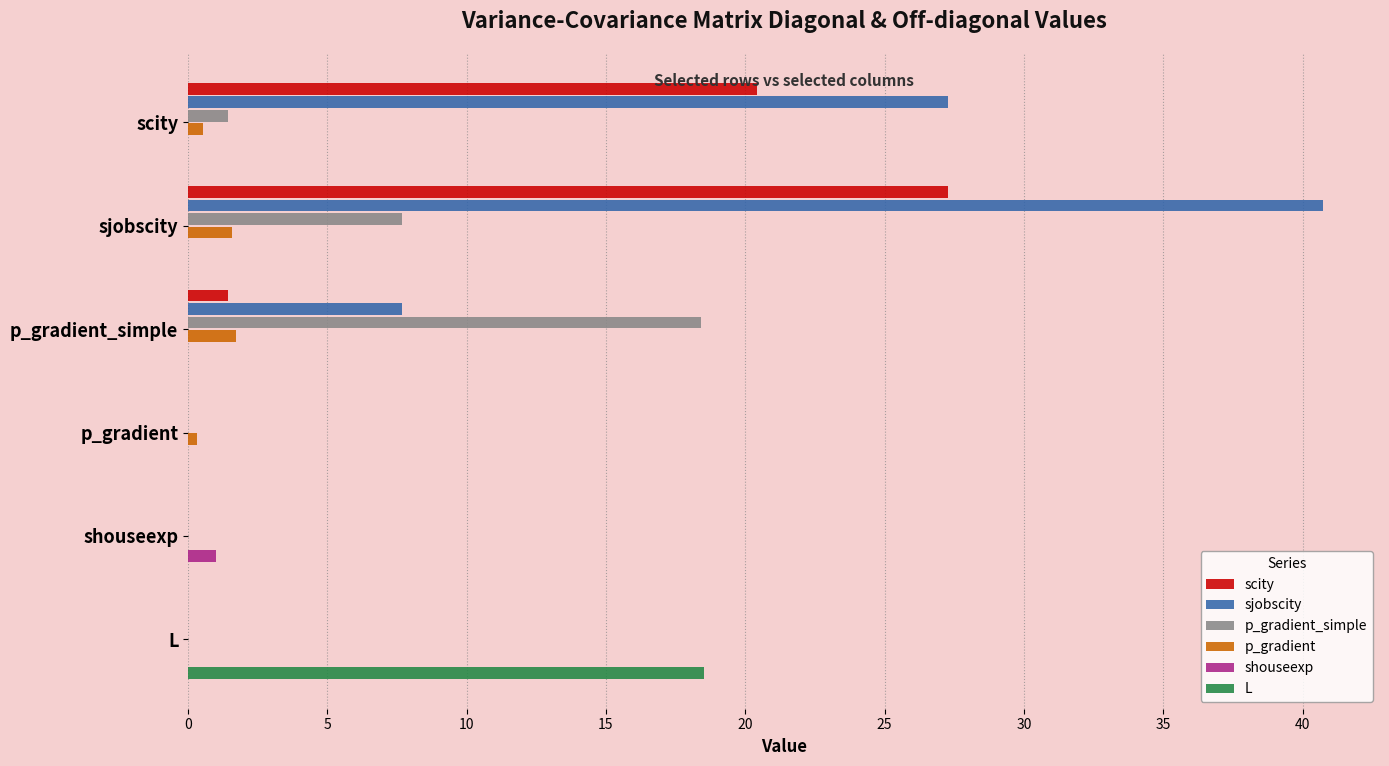

What is the maximum value shown in the chart?

40.7